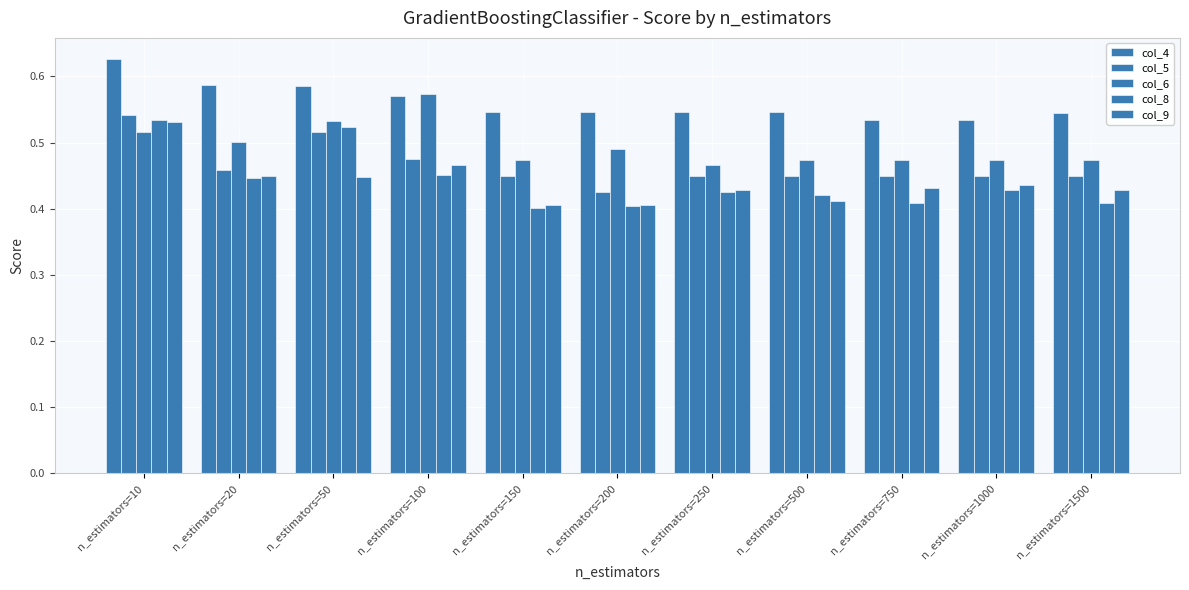

How many bars are there in total?

55